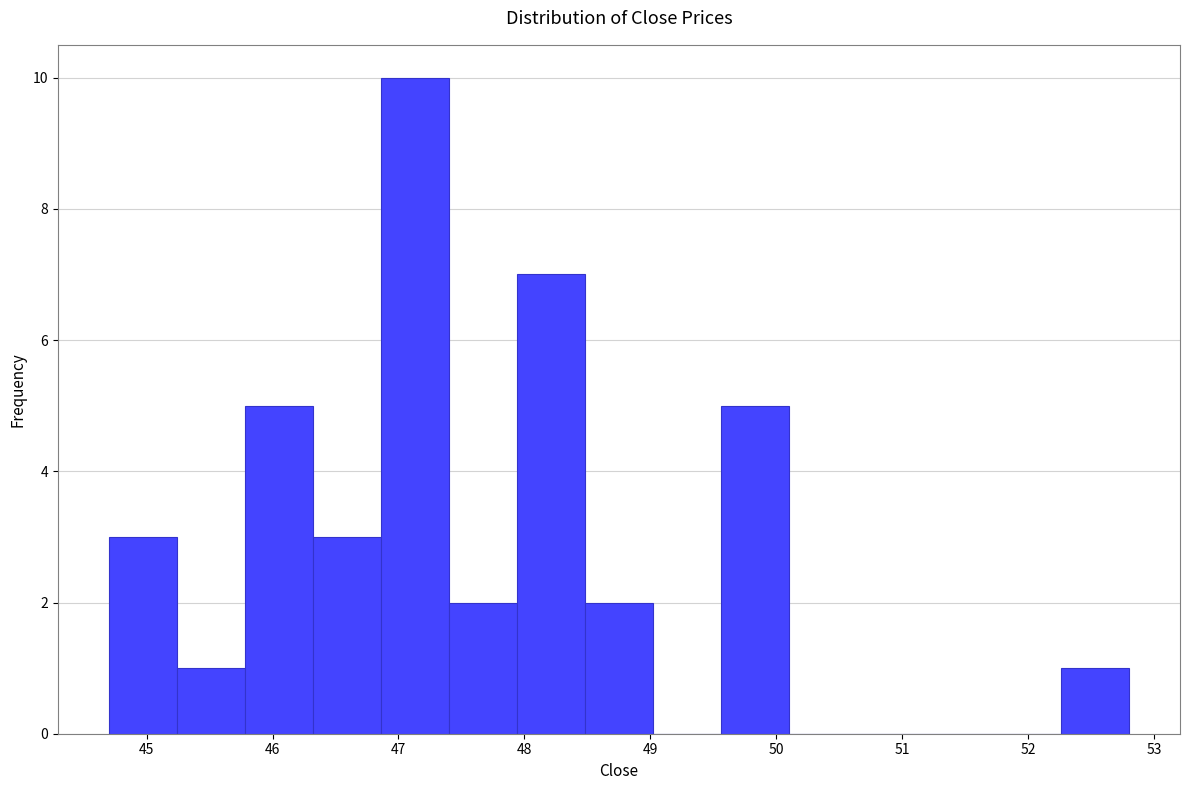

Reading left to right, transcribe this chart: for each bar, give the range it covers on the x-axis and its height. Neither the bar edges nor the heights are printed on the chart, so give them approximately, as read against the axes.

44.7 to 45.2: 3
45.2 to 45.8: 1
45.8 to 46.3: 5
46.3 to 46.9: 3
46.9 to 47.4: 10
47.4 to 47.9: 2
47.9 to 48.5: 7
48.5 to 49.0: 2
49.0 to 49.6: 0
49.6 to 50.1: 5
50.1 to 50.6: 0
50.6 to 51.2: 0
51.2 to 51.7: 0
51.7 to 52.3: 0
52.3 to 52.8: 1